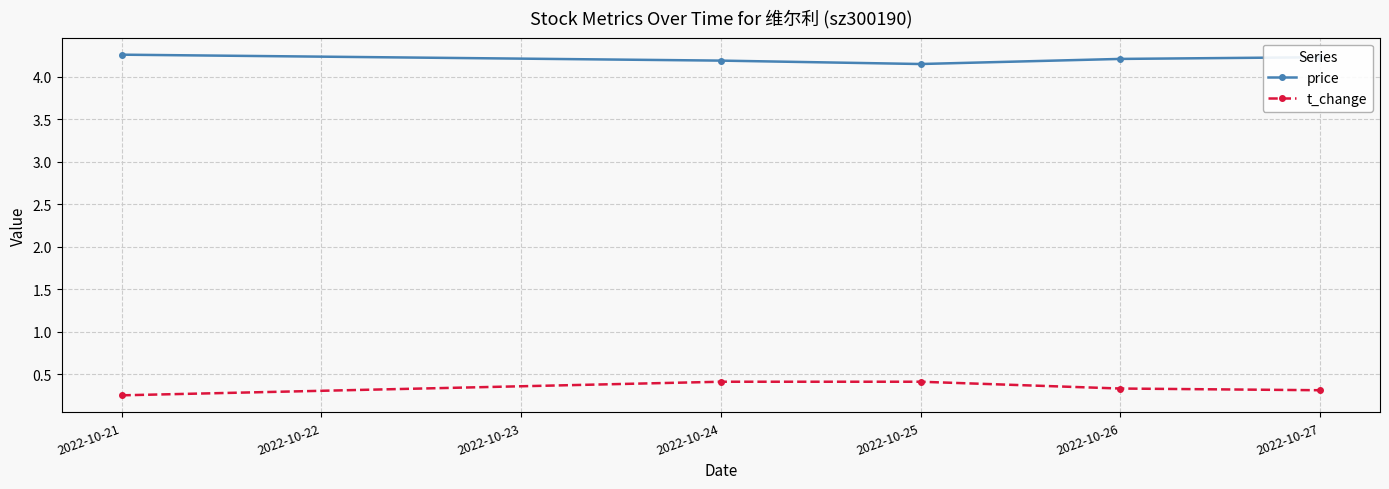

Count the t_change values in the range 0 to 1.

5